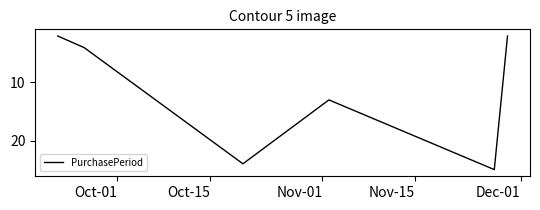

What is the greatest value displayed?

25